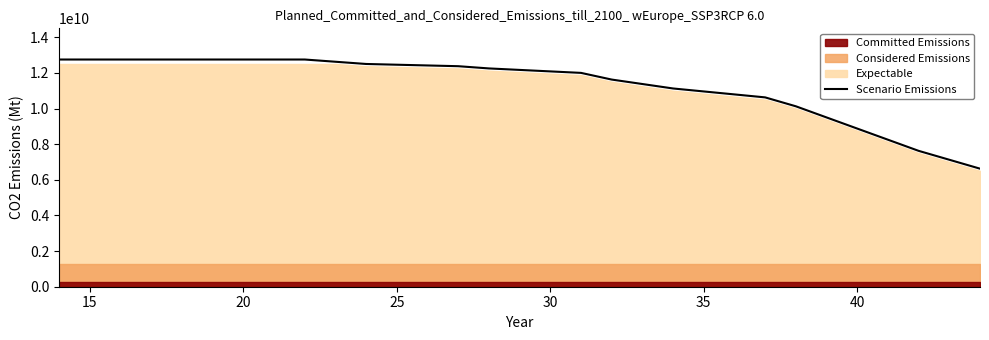

What is the minimum value for Scenario Emissions?

6625000000.0